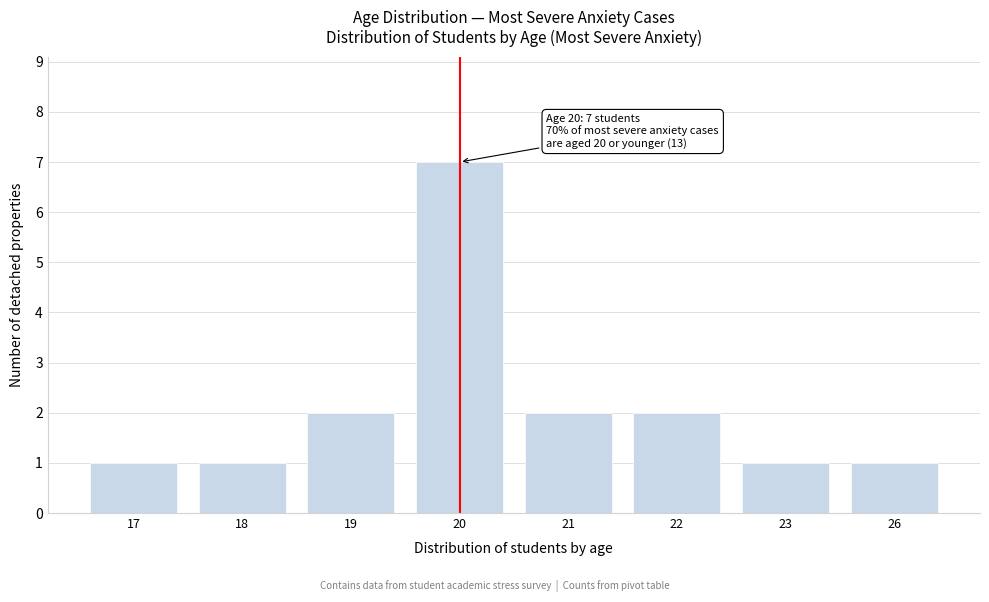

Reading left to right, list all the values displayed in this chart.

1	1	2	7	2	2	1	1